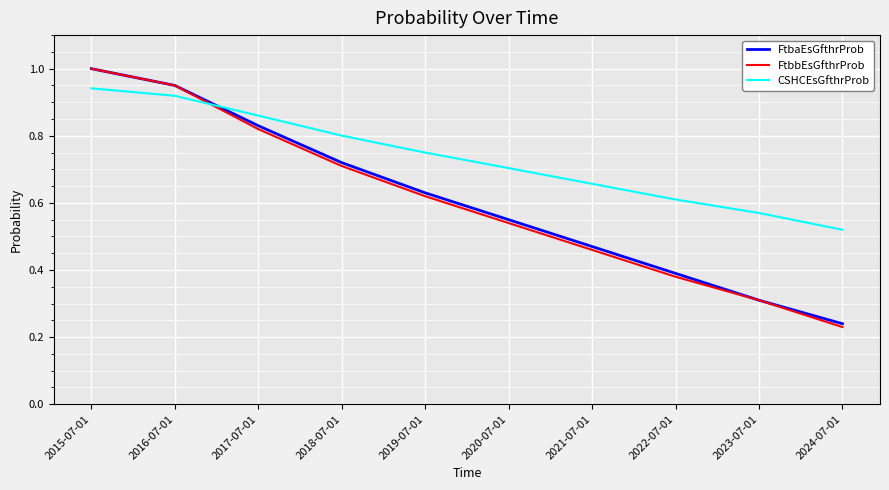

How many times do FtbbEsGfthrProb and CSHCEsGfthrProb cross each other?

1